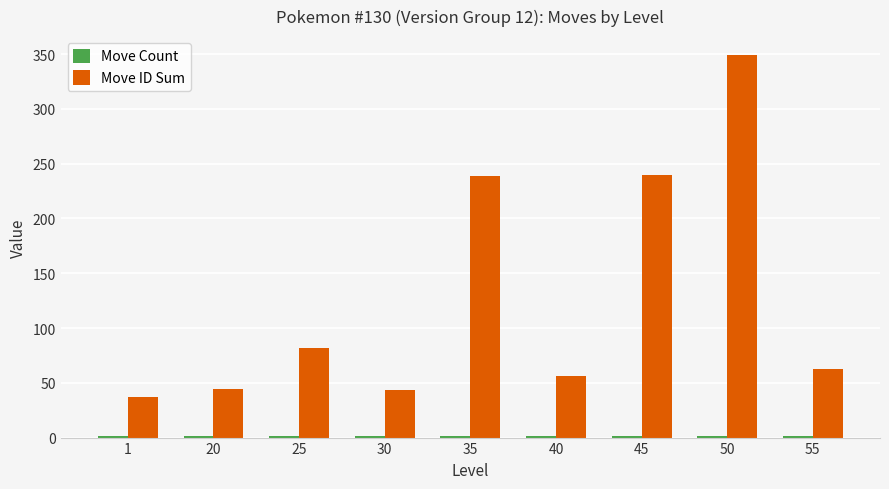

At which category is the sum across all series the highest?

50